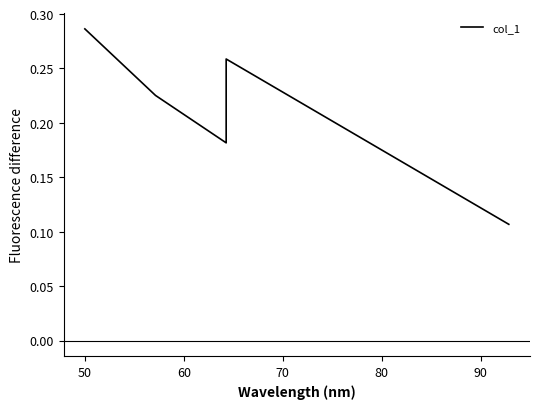

What is the value of the 5th point from the left?

0.1